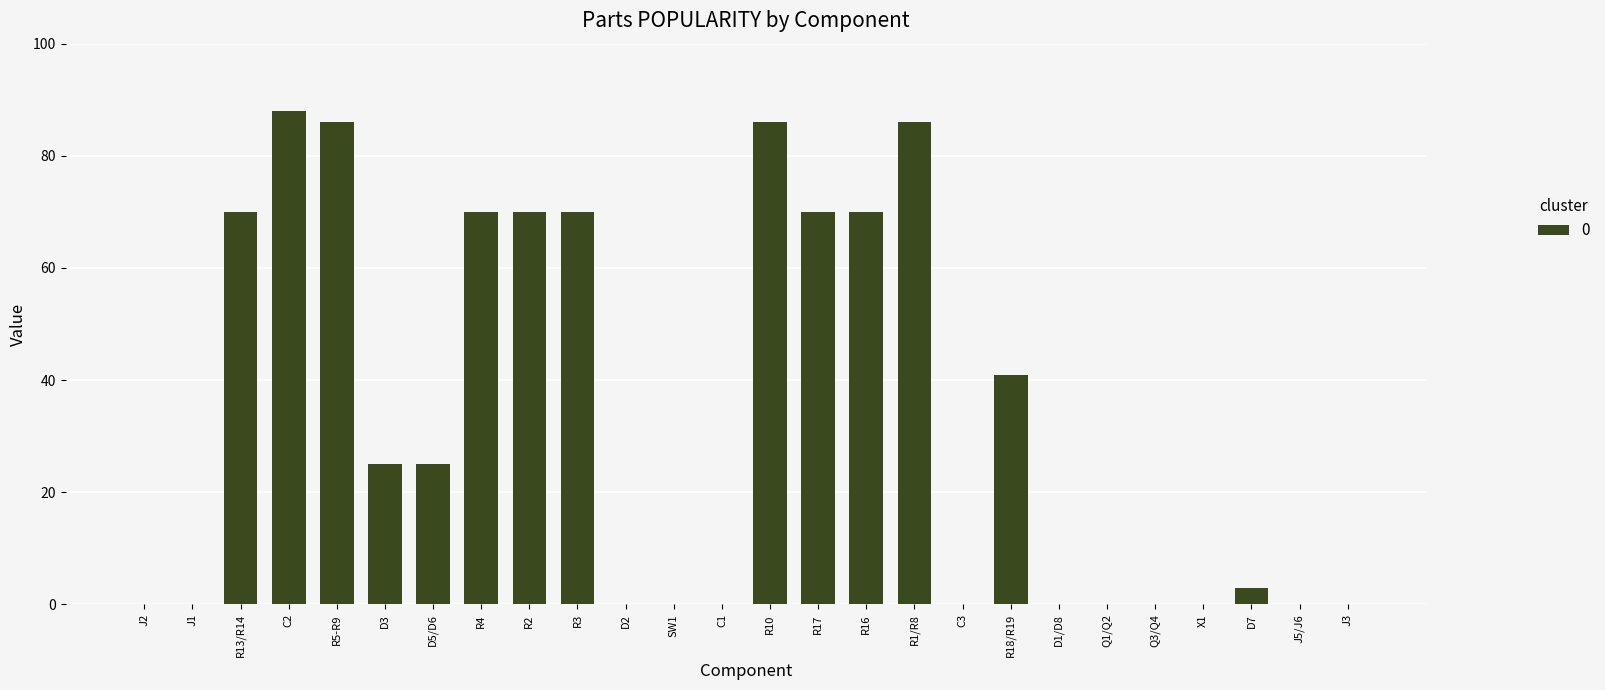

What is the sum of all values?

860